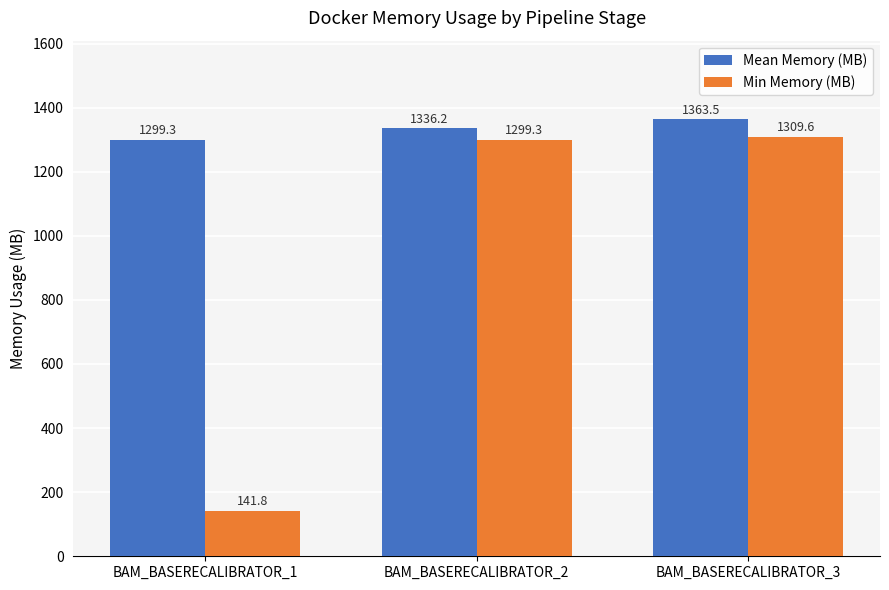

List the series in order of their overall mean, lowest first.

Min Memory (MB), Mean Memory (MB)